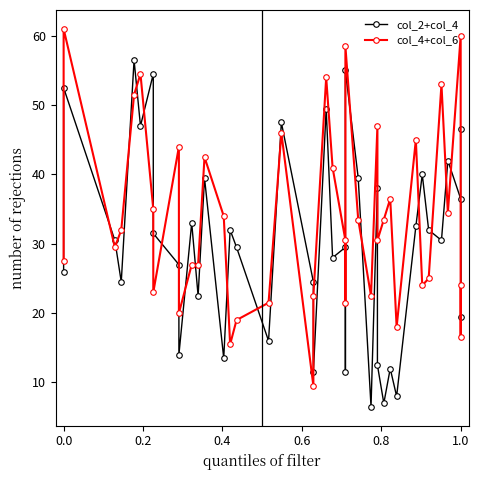

The value of col_4+col_6 at 9 is 10.4. True or false?

False